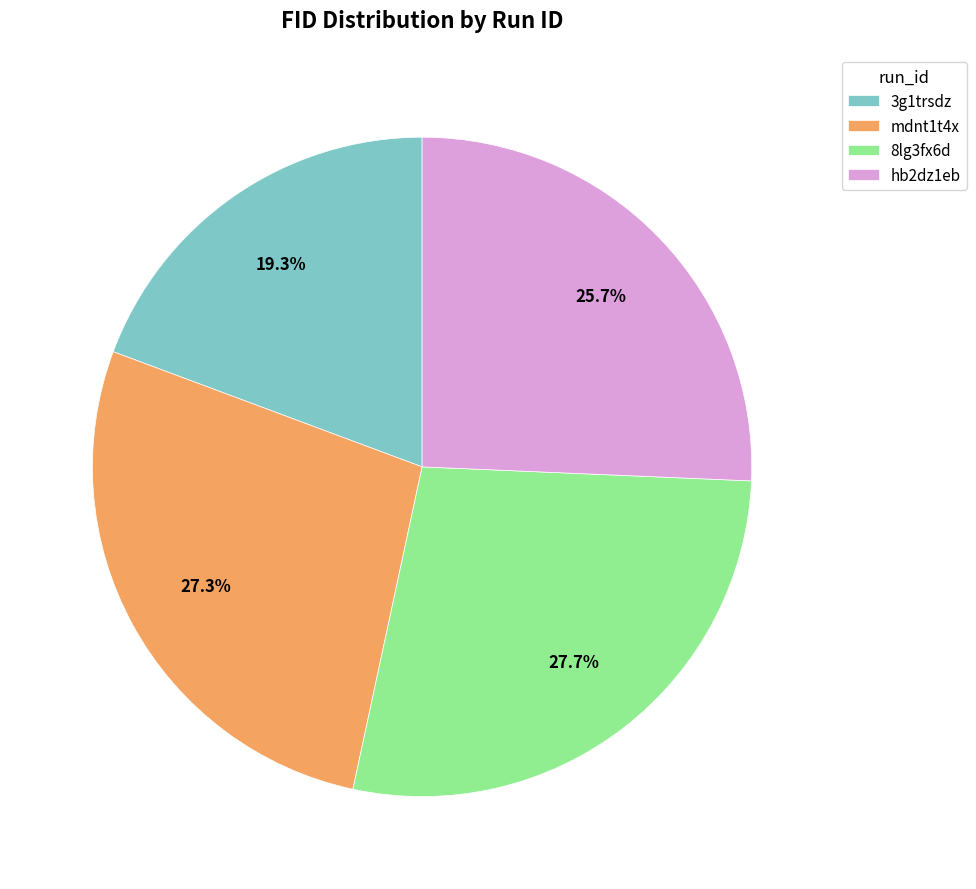

Is it true that mdnt1t4x is 21% of the pie?

False